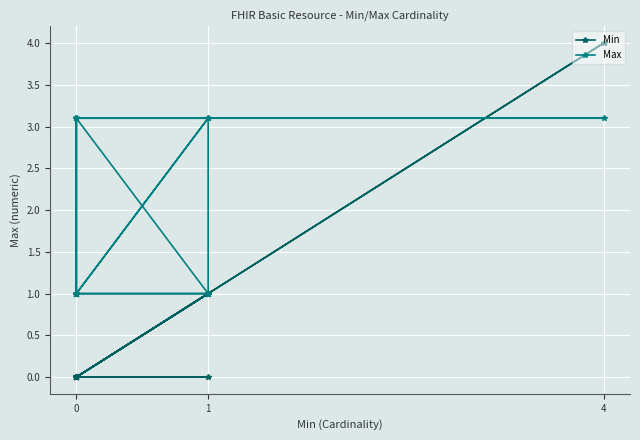

How many values in the Max series exceed 1?

8